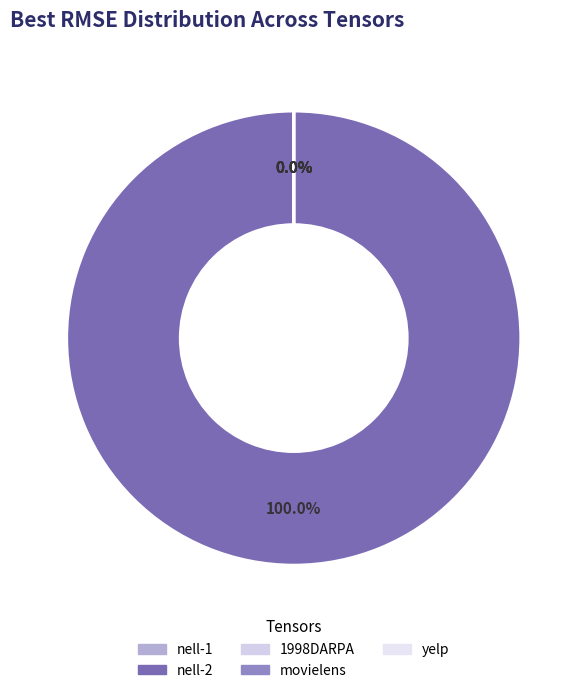

Which slice is the smallest?

1998DARPA